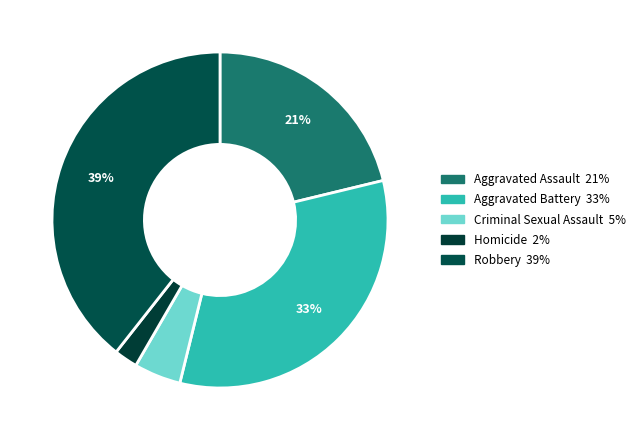

The Aggravated Assault slice represents 21% of the pie. True or false?

True